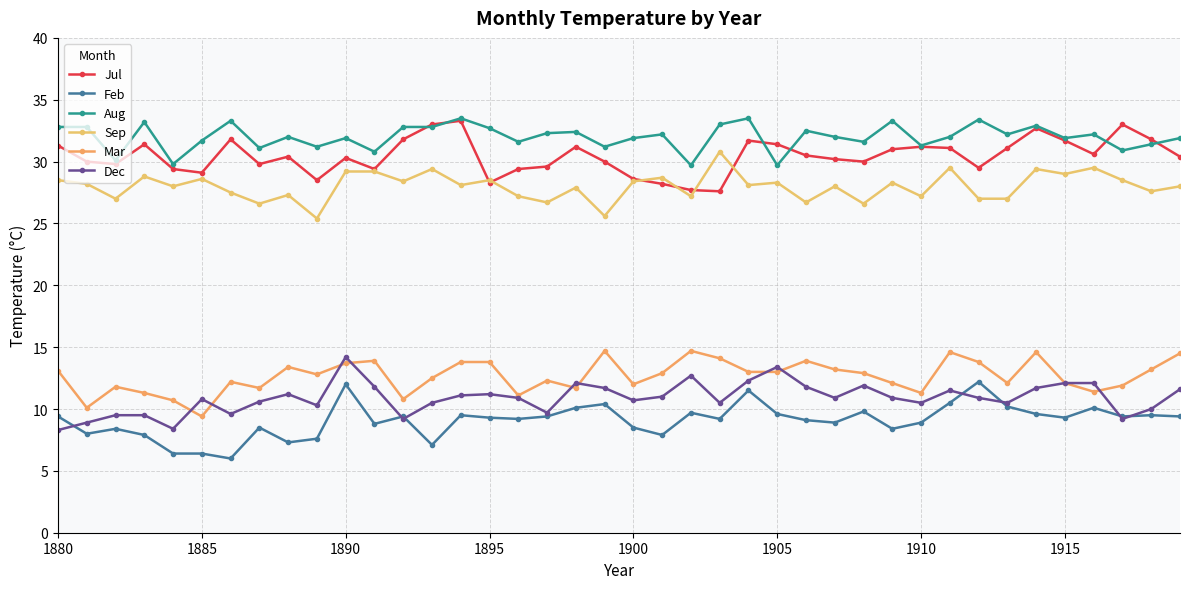

True or false: Jul and Dec intersect in this chart.

False